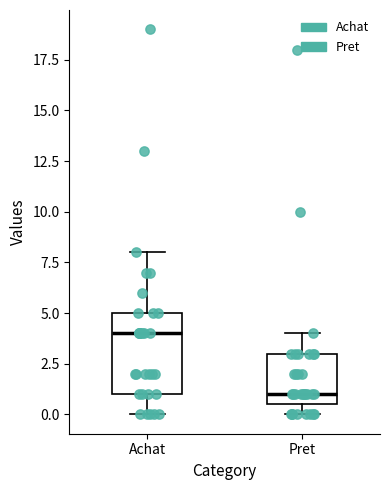

Reading left to right, transcribe this box plot: for each box, give where its median line is, the range the box spans, and where its two whiskers end, as read against the y-axis. The values are not printed on the chart, so give them approximately, as read against the axis.

Achat: median 4.0, box 1.0 to 5.0, whiskers 0.0 to 8.0
Pret: median 1.0, box 0.5 to 3.0, whiskers 0.0 to 4.0